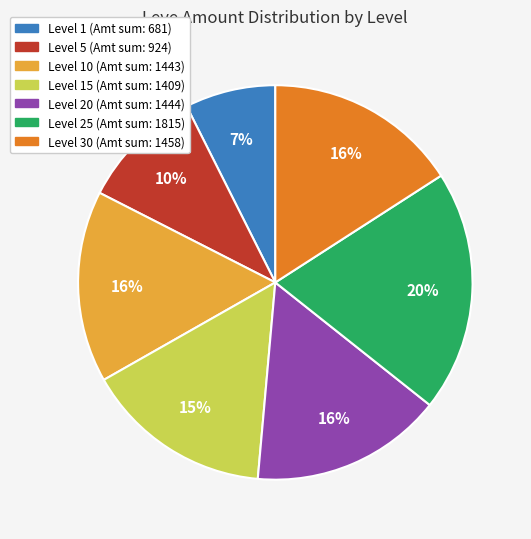

Is there any slice that represents more than half of the pie?

No